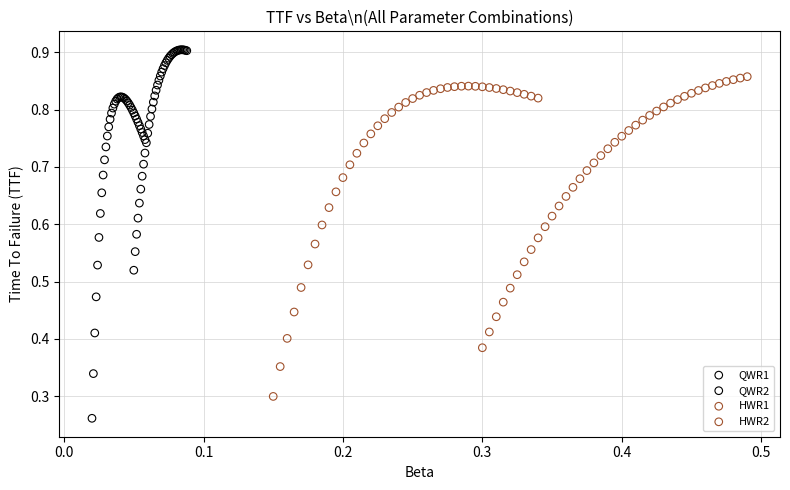

Which series reaches the maximum Y coordinate?

QWR2